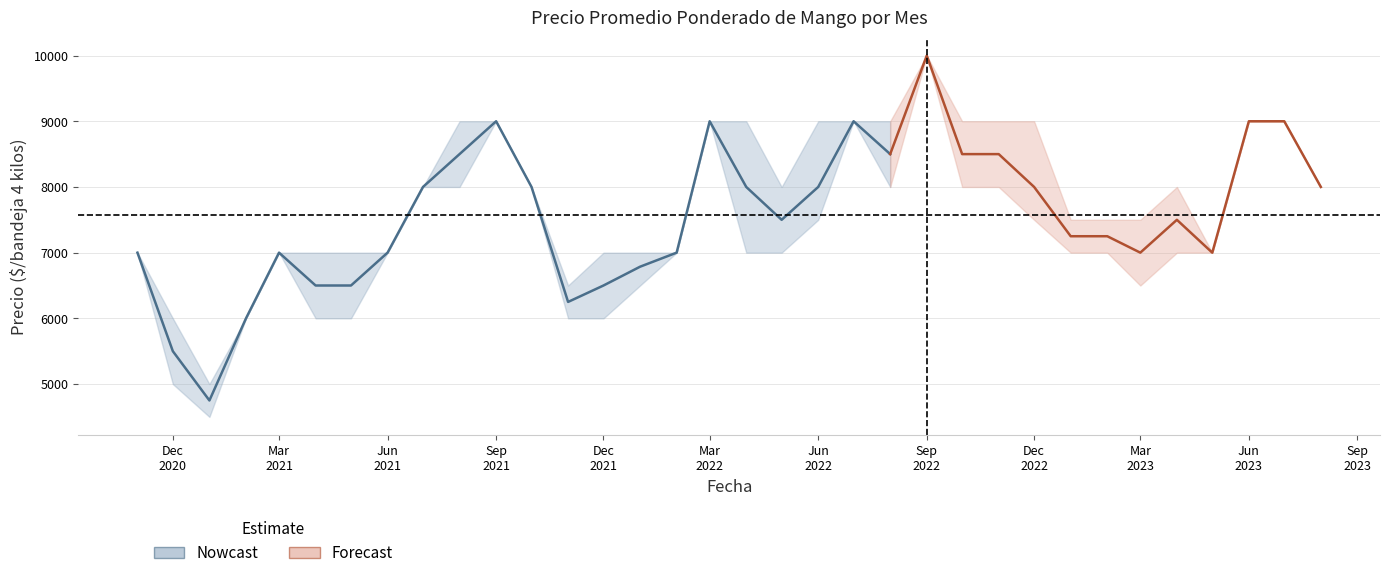

True or false: Precio maximo and Precio promedio ponderado intersect in this chart.

False